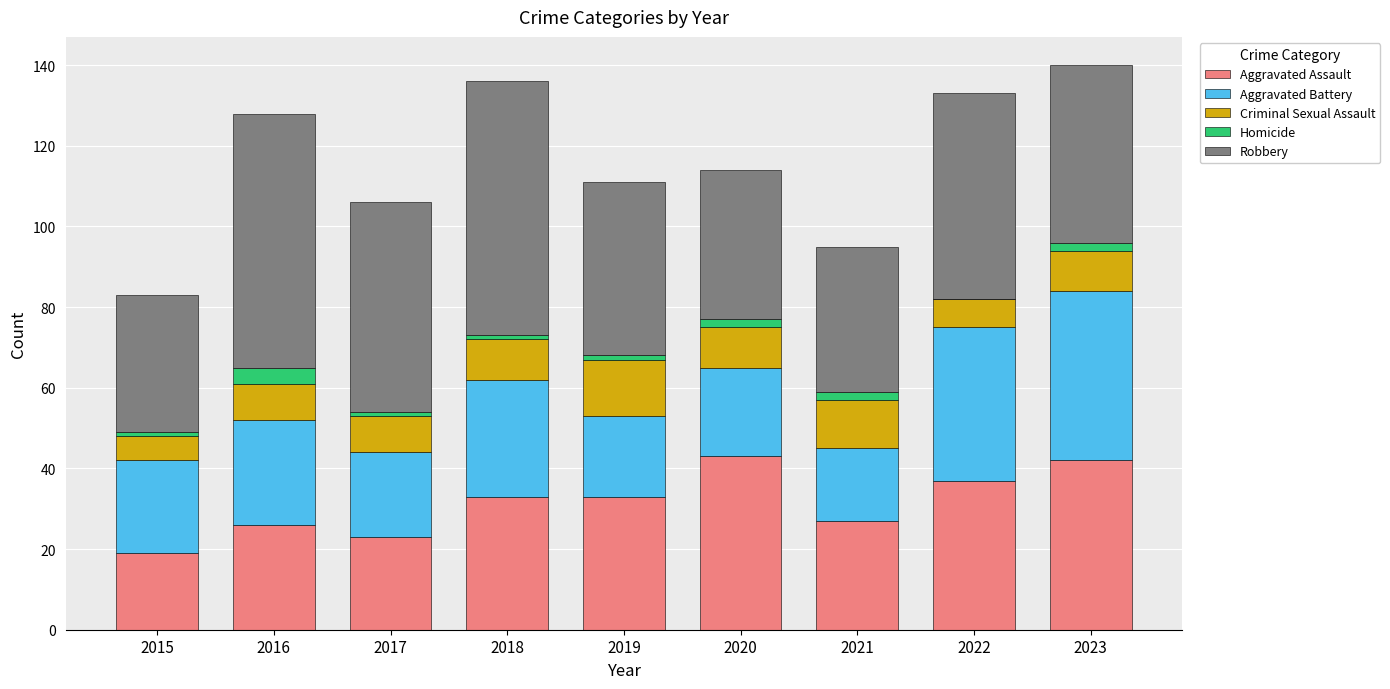

What is the highest value of the Aggravated Assault series?

43